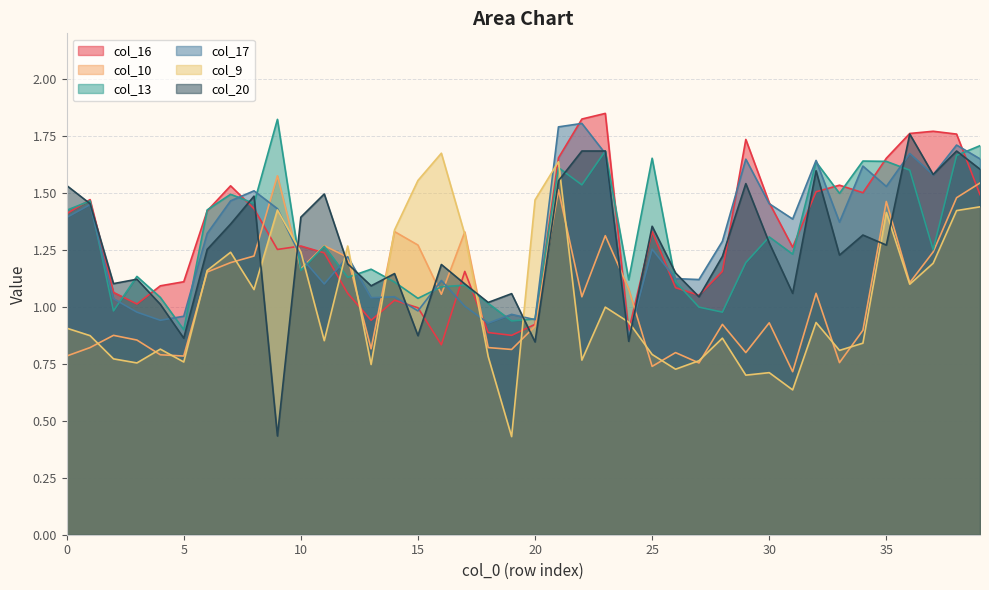

At which category is the sum across all series the highest?

21